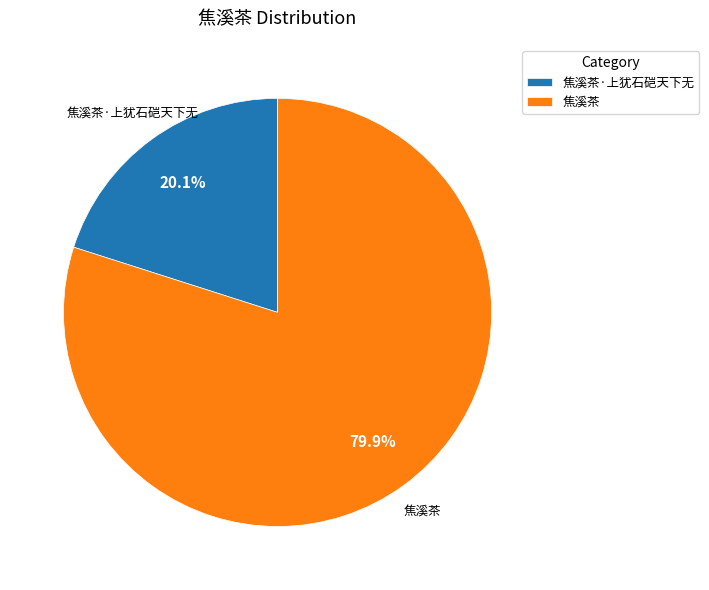

To the nearest percent, what is the difference between the 焦溪茶·上犹石硙天下无 and 焦溪茶 slice percentages?

60%